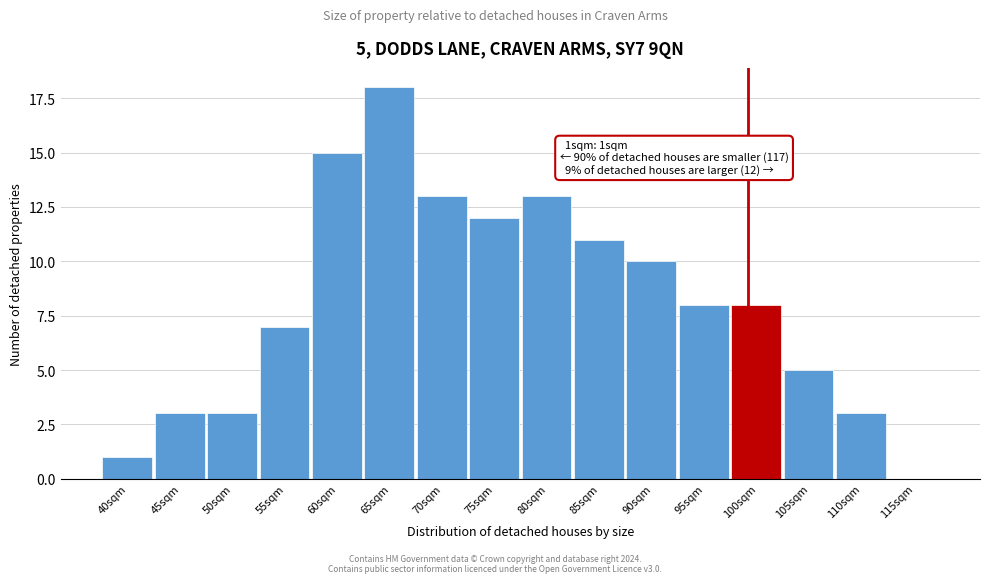

Reading left to right, what are all the values shown in this chart?

40sqm=1	45sqm=3	50sqm=3	55sqm=7	60sqm=15	65sqm=18	70sqm=13	75sqm=12	80sqm=13	85sqm=11	90sqm=10	95sqm=8	100sqm=8	105sqm=5	110sqm=3	115sqm=0